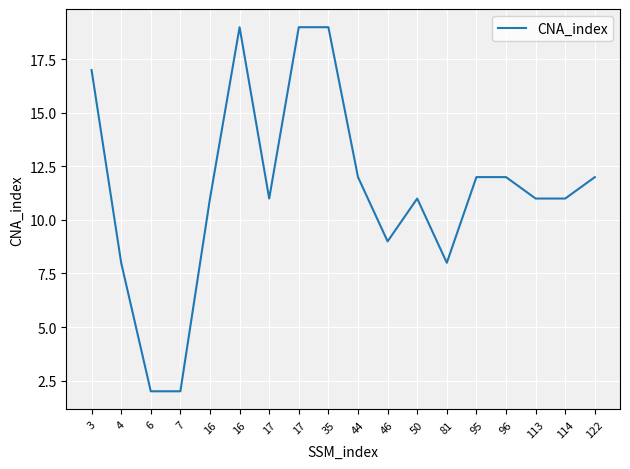

How many lines are shown in the chart?

1